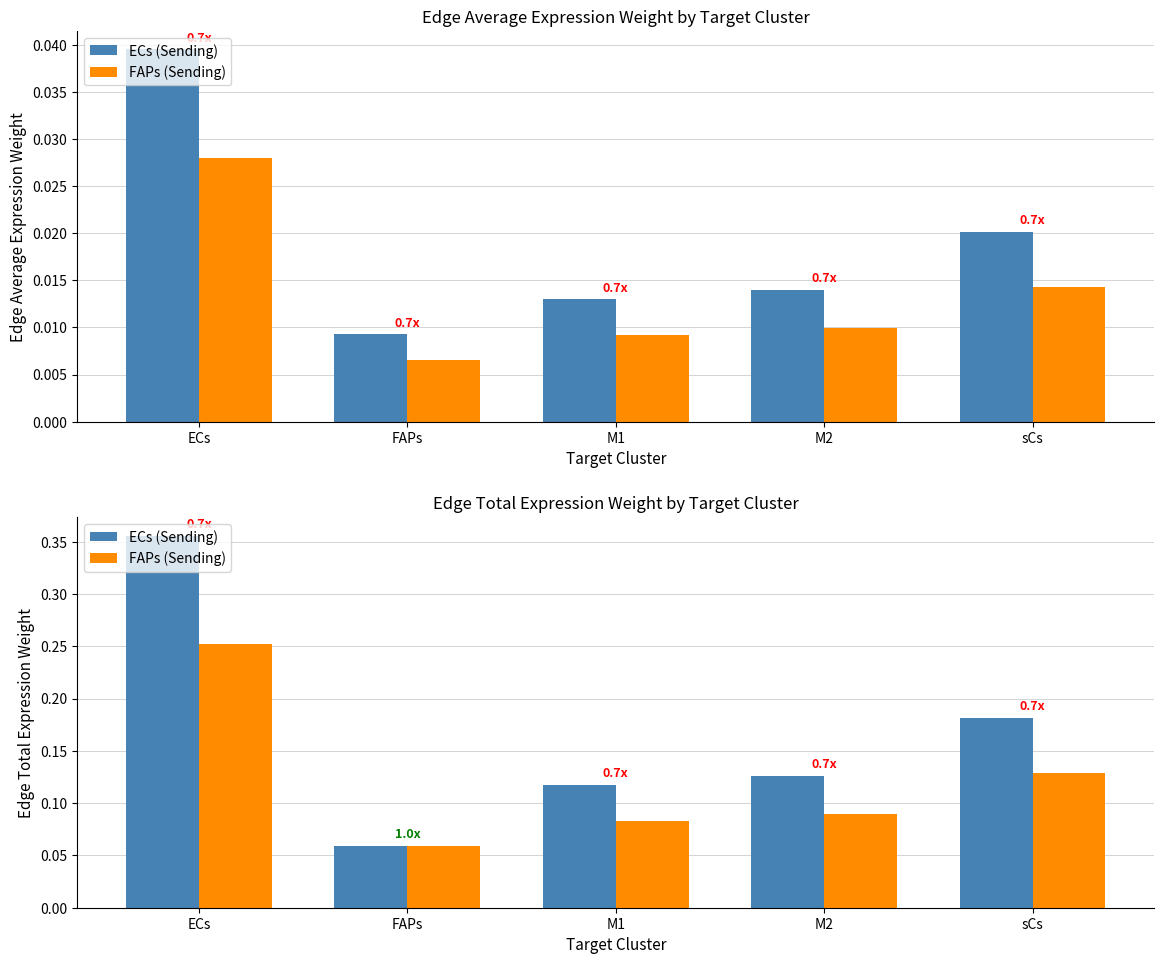

What is the difference between the maximum and minimum values in the FAPs (Sending) series?

0.2